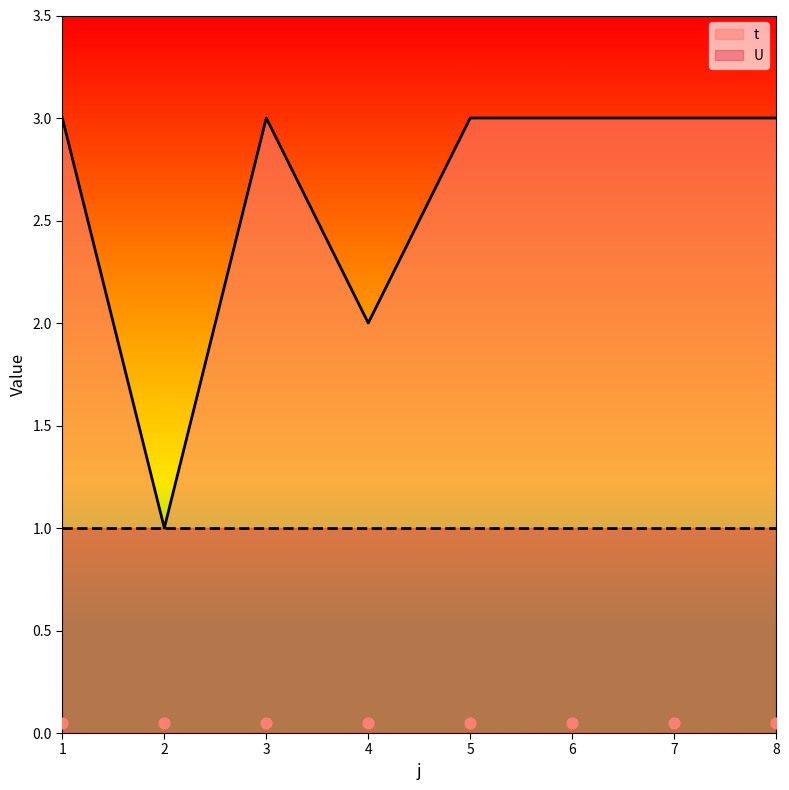

What is the change in value from 2 to 8?

+2